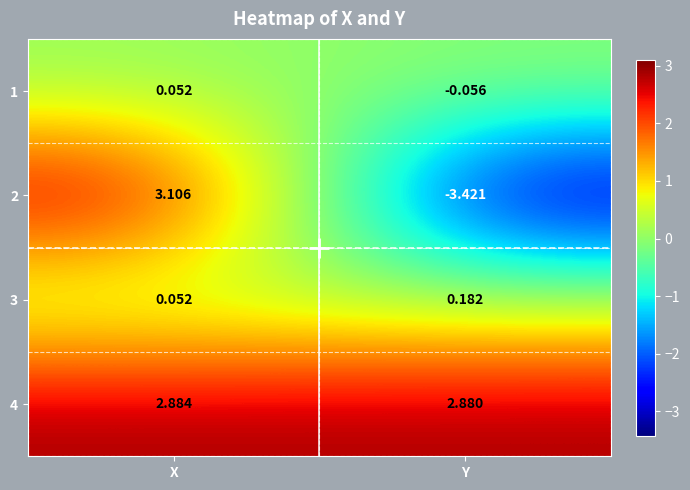

Which category has the highest value across all series?

X